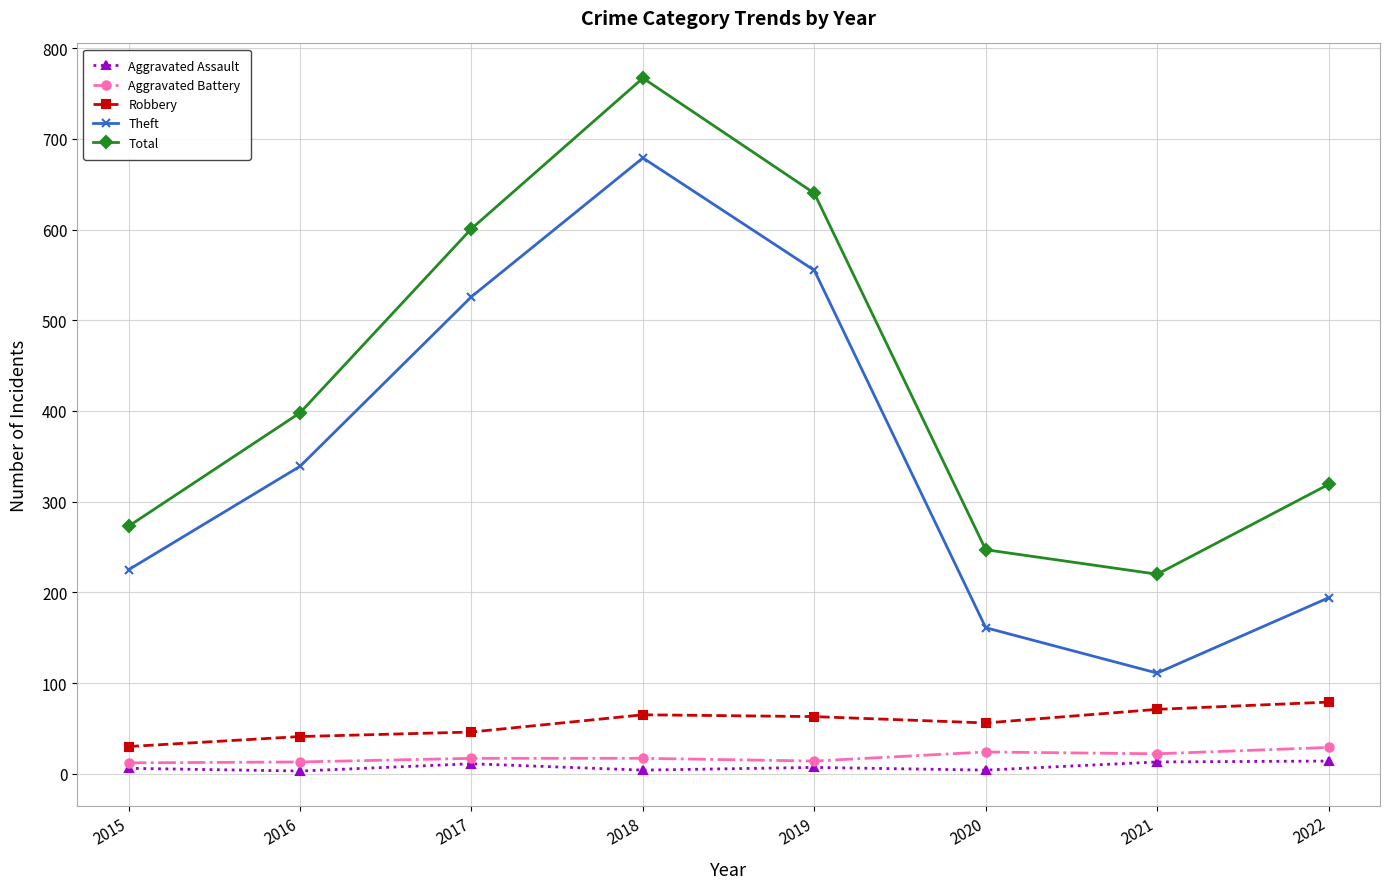

What is the approximate value of Aggravated Battery at 2019?

14